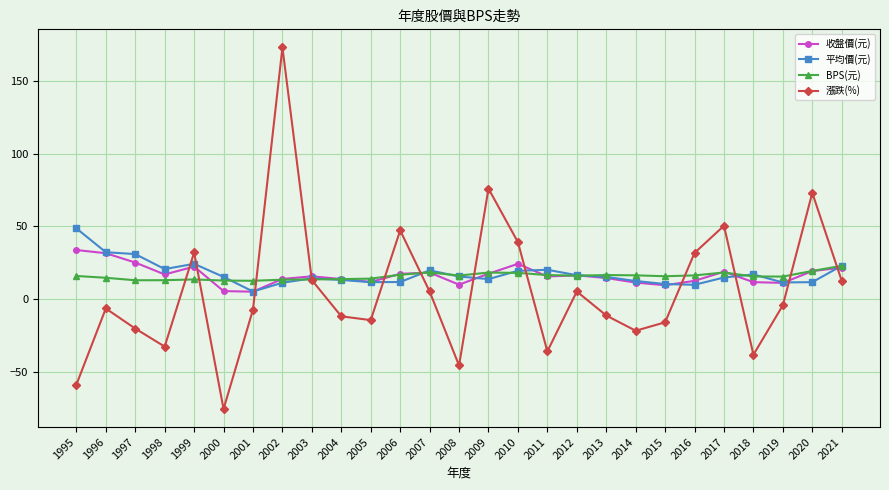

Which label corresponds to the largest value in the chart?

2002